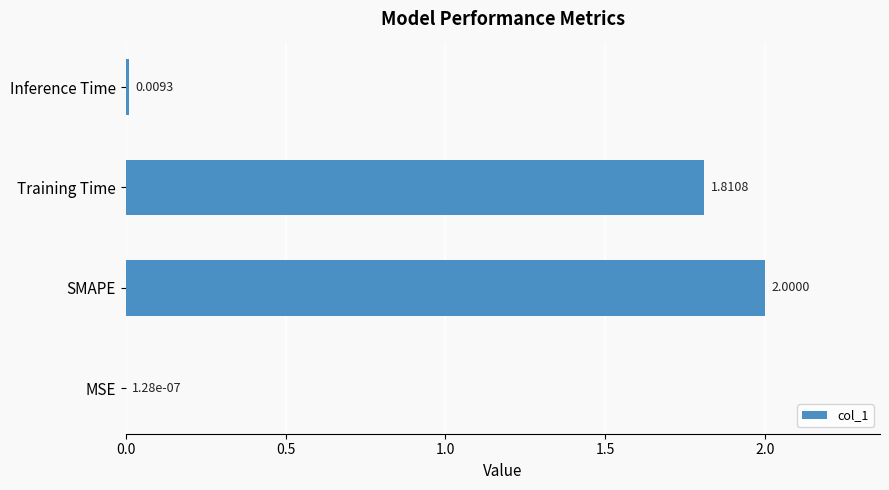

Between MSE and Training Time, which is larger?

Training Time